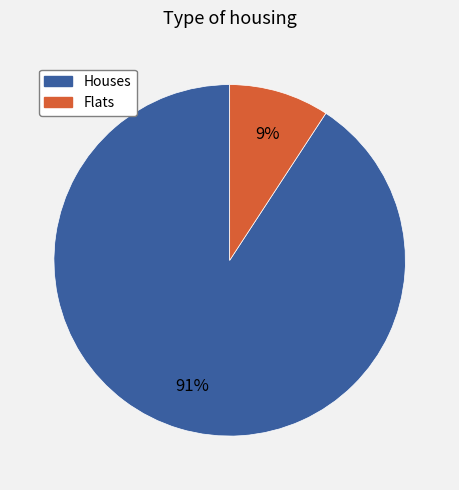

Count the number of slices in the pie.

2